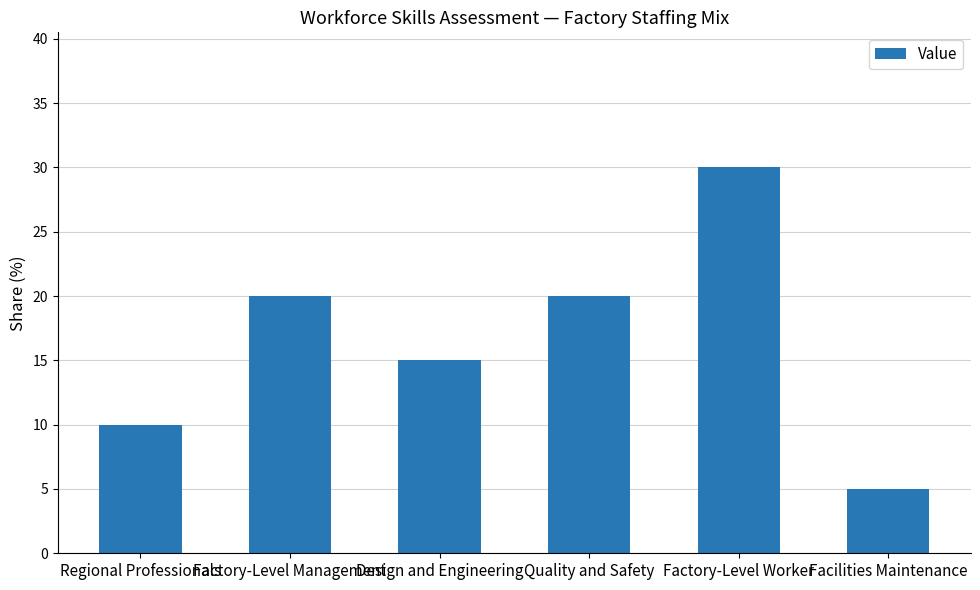

What is the ratio of the value at Factory-Level Management to the value at Design and Engineering?

1.3